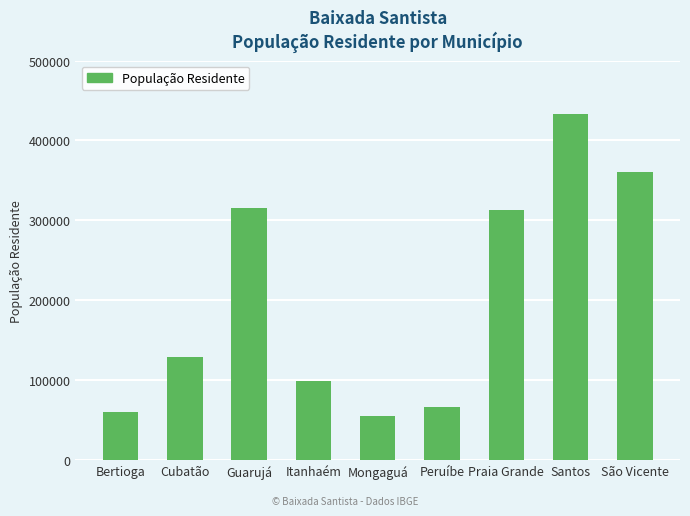

What is the value of the 2nd bar from the left?

128792